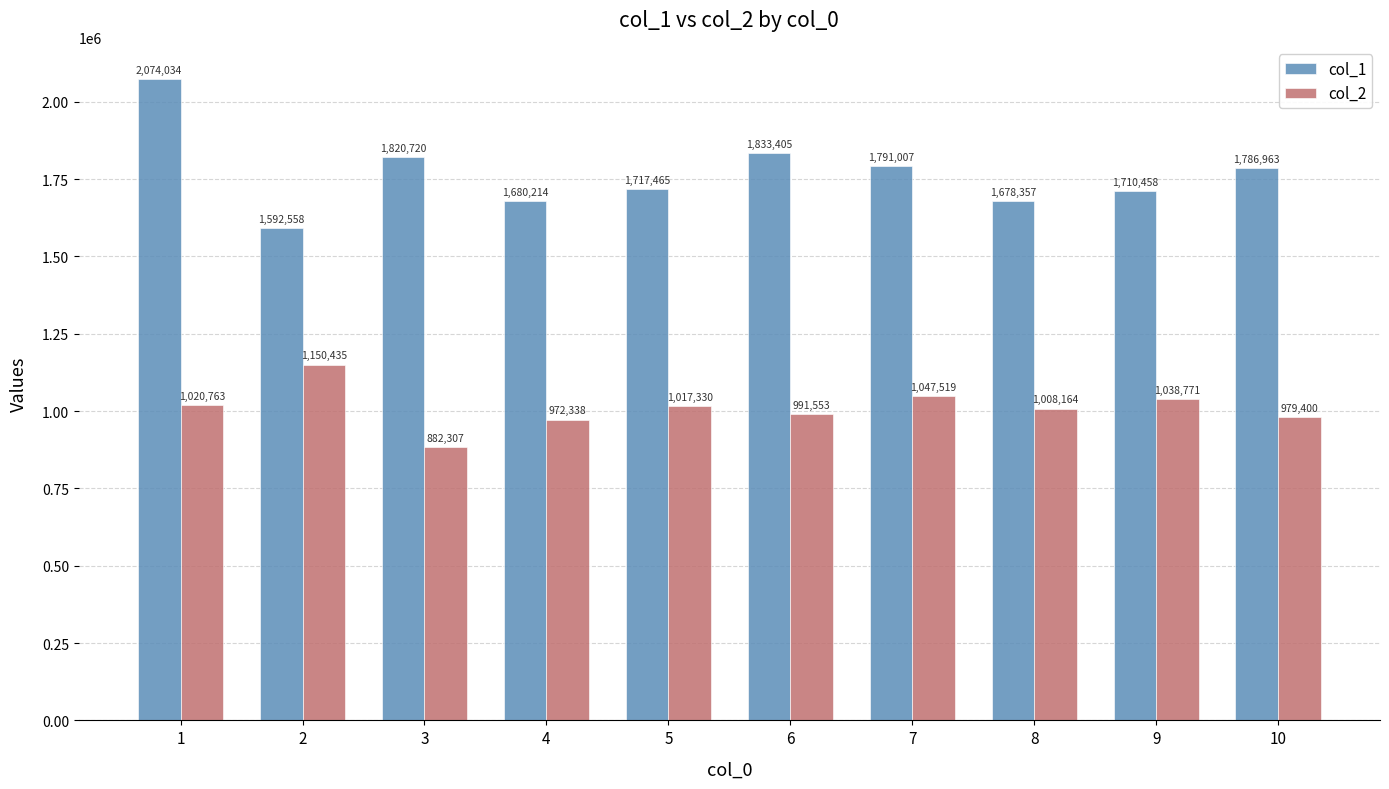

What is the total value across all series at 10?

2766363